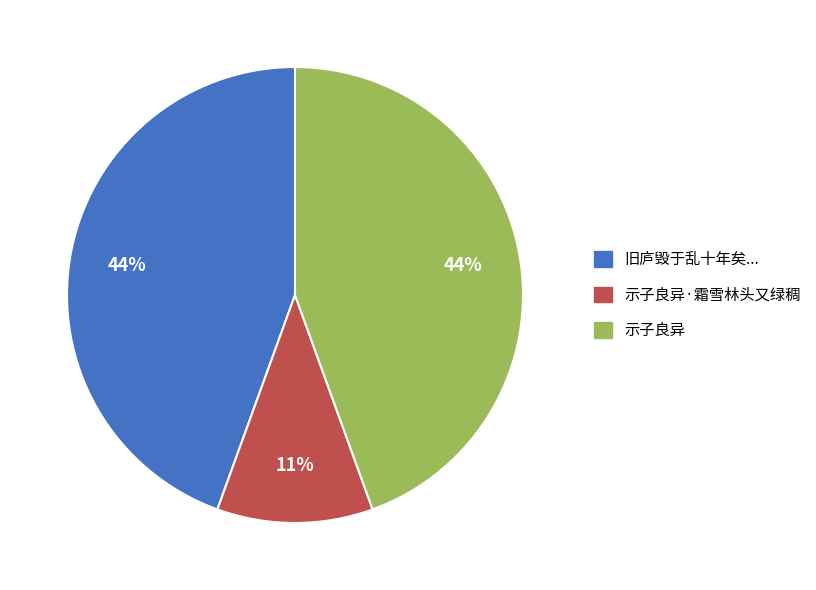

What is the ratio of the value at 示子良异 to the value at 示子良异·霜雪林头又绿稠?

4.0